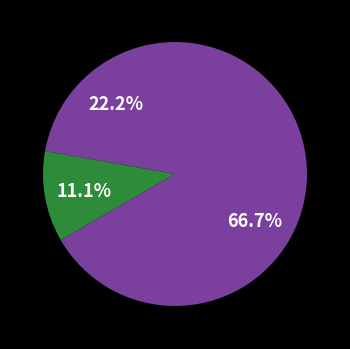

How many slices are in this pie chart?

3